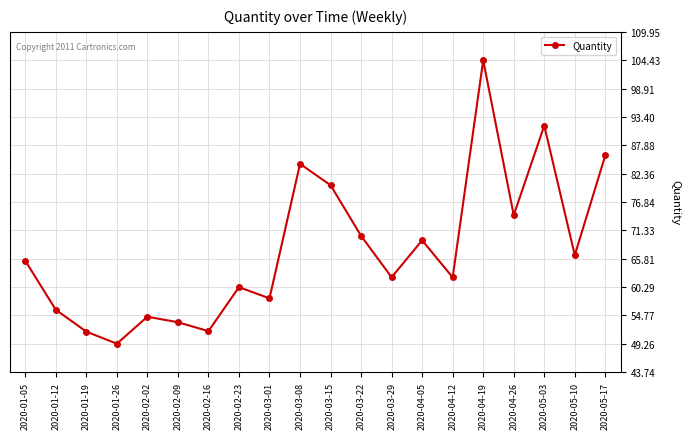

Read the value at 2020-02-02.

54.5